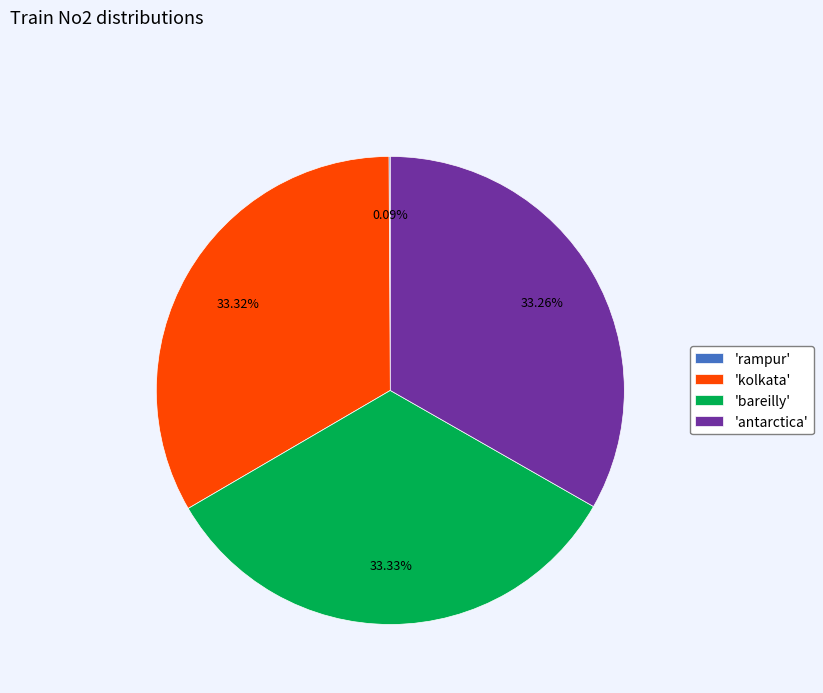

Combined, do 'antarctica' and 'kolkata' account for over 50%?

Yes